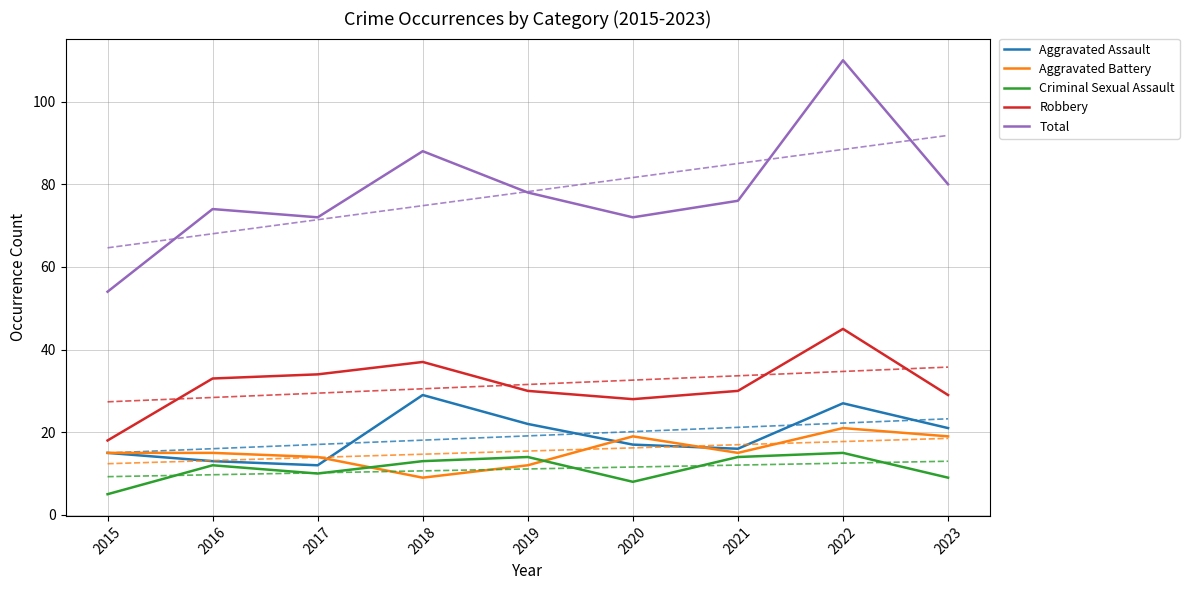

At which category does the chart reach its peak across all series?

2022